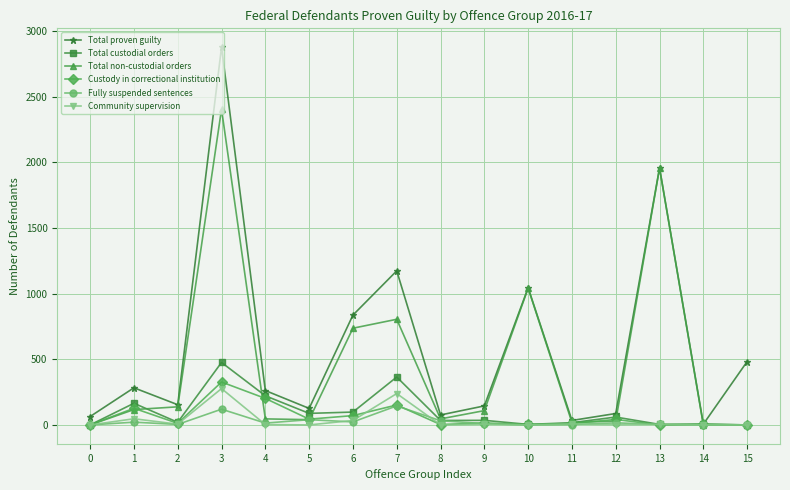

Which series has the largest range (max minus min)?

Total proven guilty